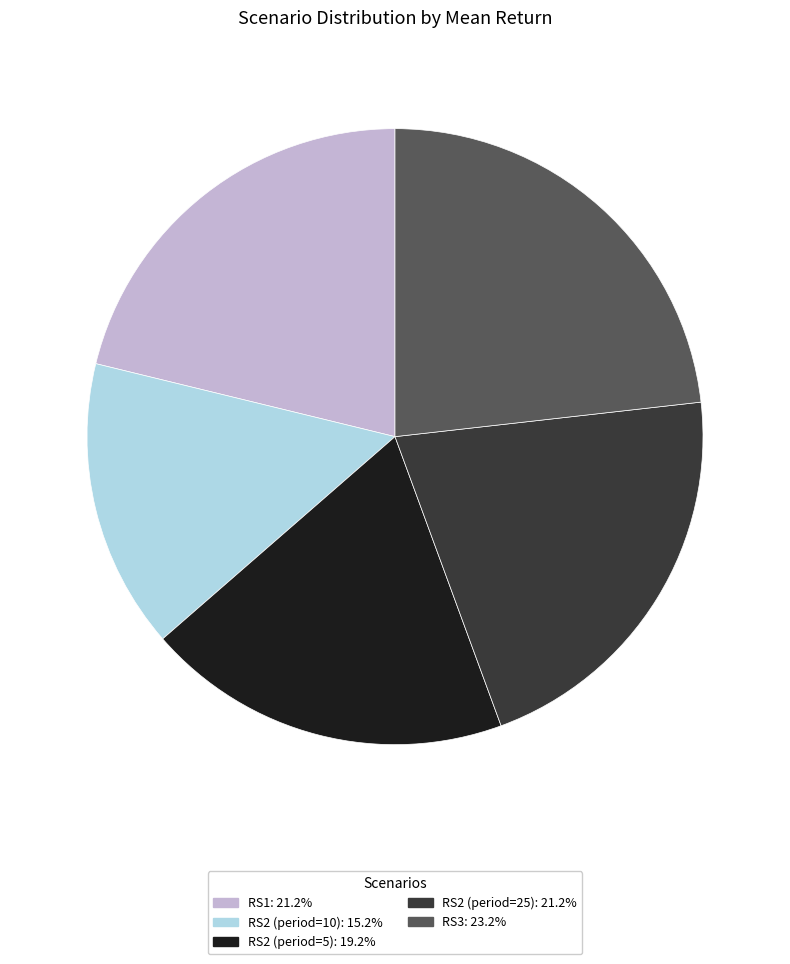

Do RS1: 21.2% and RS2 (period=5): 19.2% together represent more than half of the pie?

No